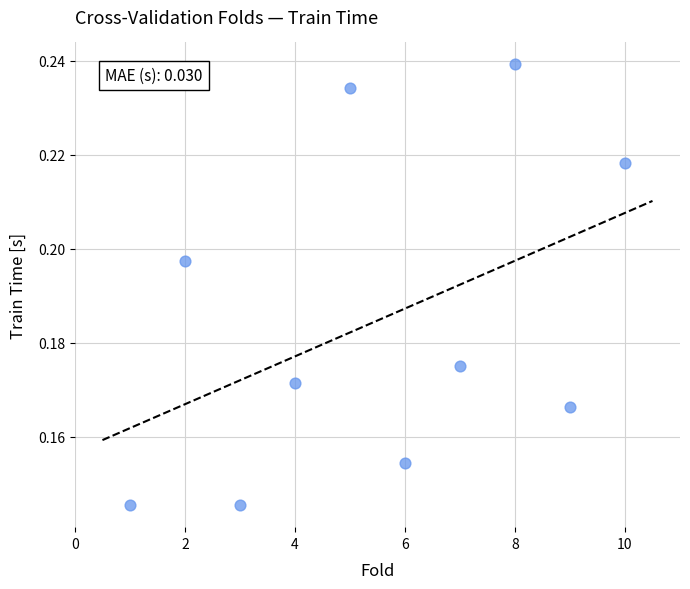

What is the range of X values (max minus min)?

9.0